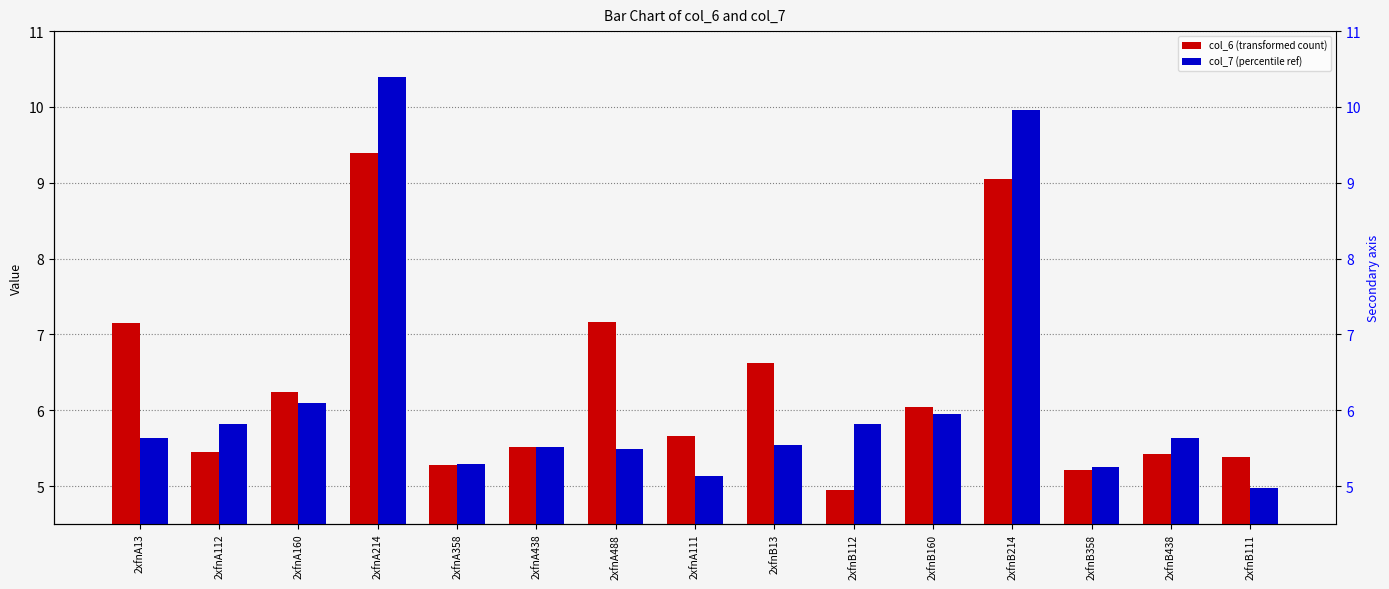

Reading right to left, transcribe all the data shown in this chart.

col_6 (transformed count): 2xfnB111=5.4	2xfnB438=5.4	2xfnB358=5.2	2xfnB214=9.1	2xfnB160=6.0	2xfnB112=4.9	2xfnB13=6.6	2xfnA111=5.7	2xfnA488=7.2	2xfnA438=5.5	2xfnA358=5.3	2xfnA214=9.4	2xfnA160=6.2	2xfnA112=5.4	2xfnA13=7.1
col_7 (percentile ref): 2xfnB111=5.0	2xfnB438=5.6	2xfnB358=5.3	2xfnB214=10.0	2xfnB160=5.9	2xfnB112=5.8	2xfnB13=5.5	2xfnA111=5.1	2xfnA488=5.5	2xfnA438=5.5	2xfnA358=5.3	2xfnA214=10.4	2xfnA160=6.1	2xfnA112=5.8	2xfnA13=5.6